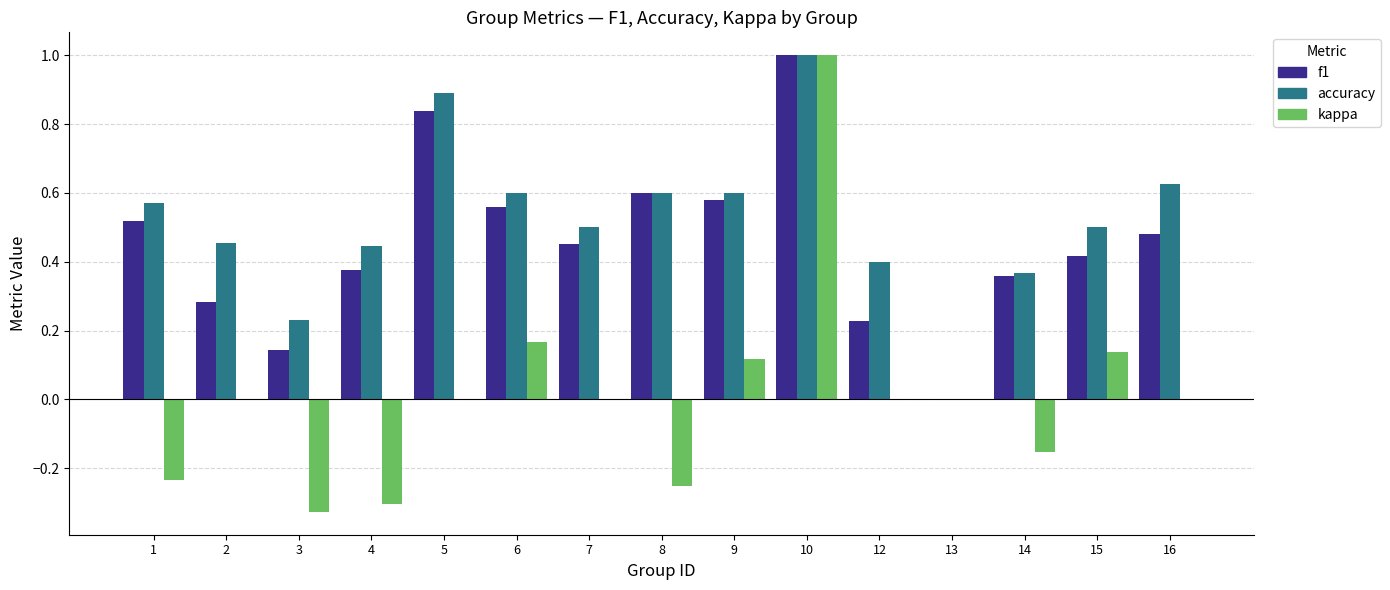

Between 7 and 12, which series saw the biggest shift?

f1